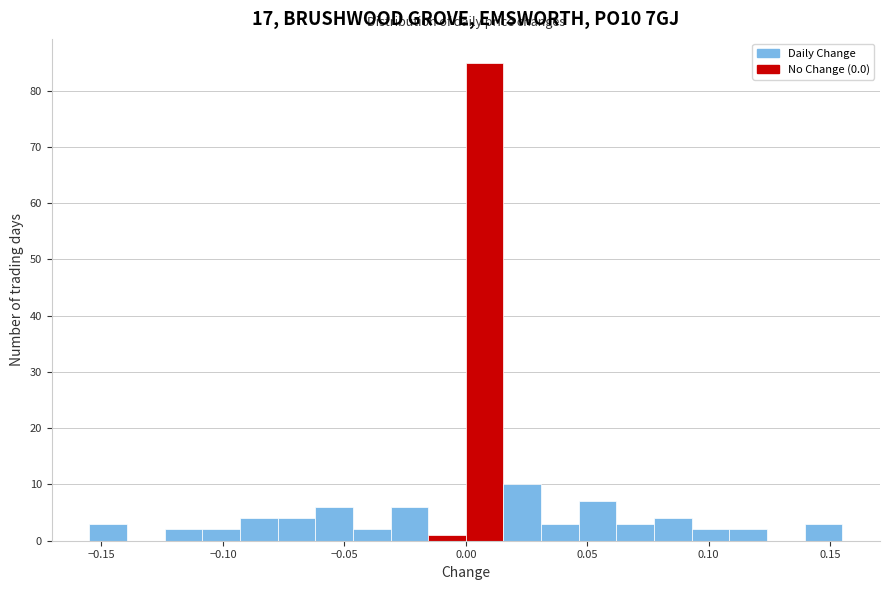

Read against the x-axis, roughly where is the centre of the tallest bar?

0.010